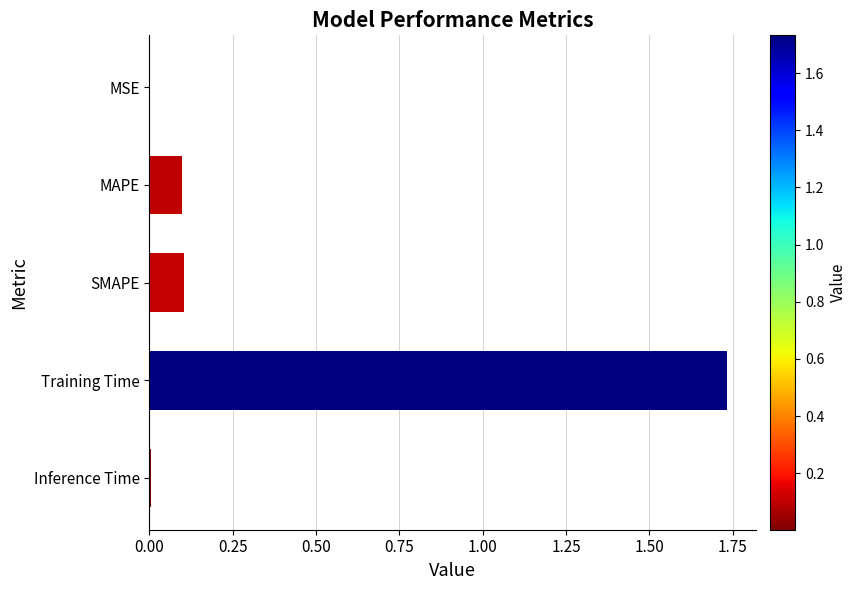

What is the sum of all values?

1.9